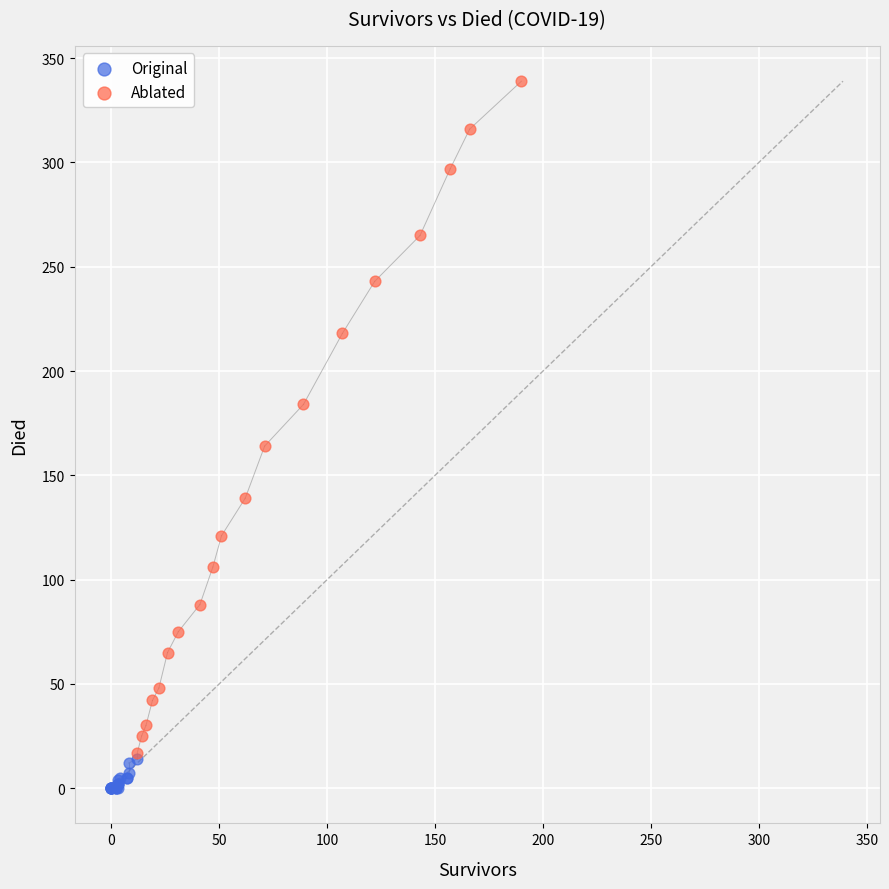

Which series has the widest spread of Y values?

Ablated